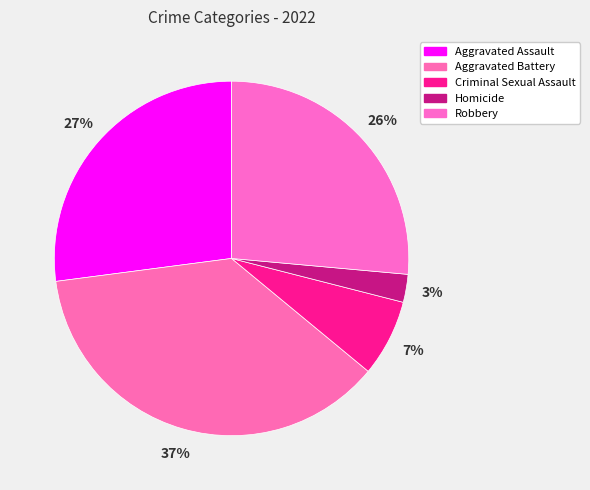

Which category has the smallest portion of the pie?

Homicide